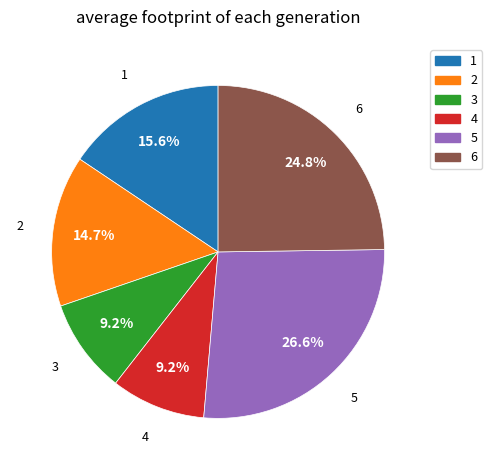

Is there a majority slice in this chart?

No